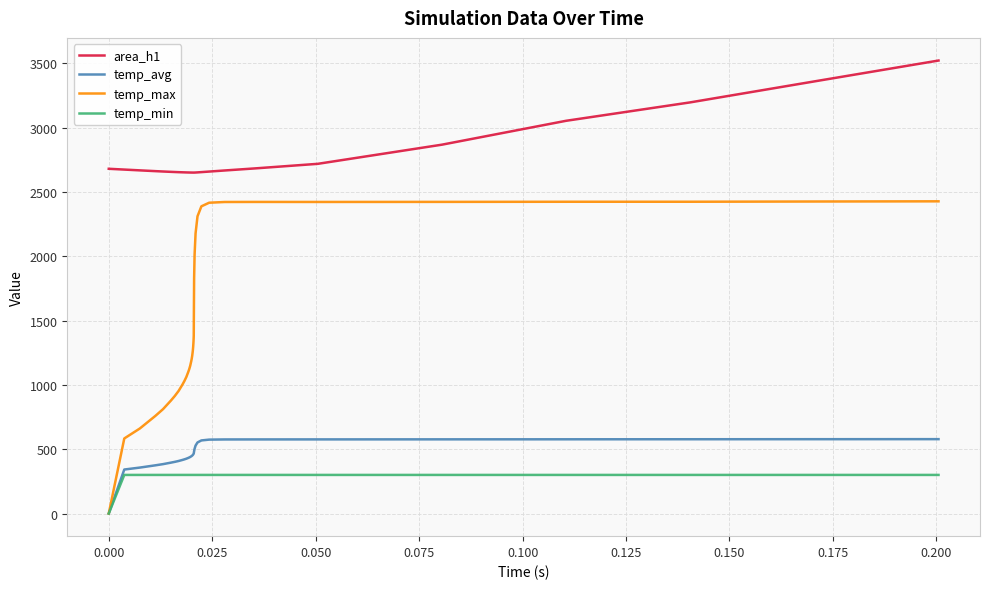

Which series has the largest total across all categories?

area_h1